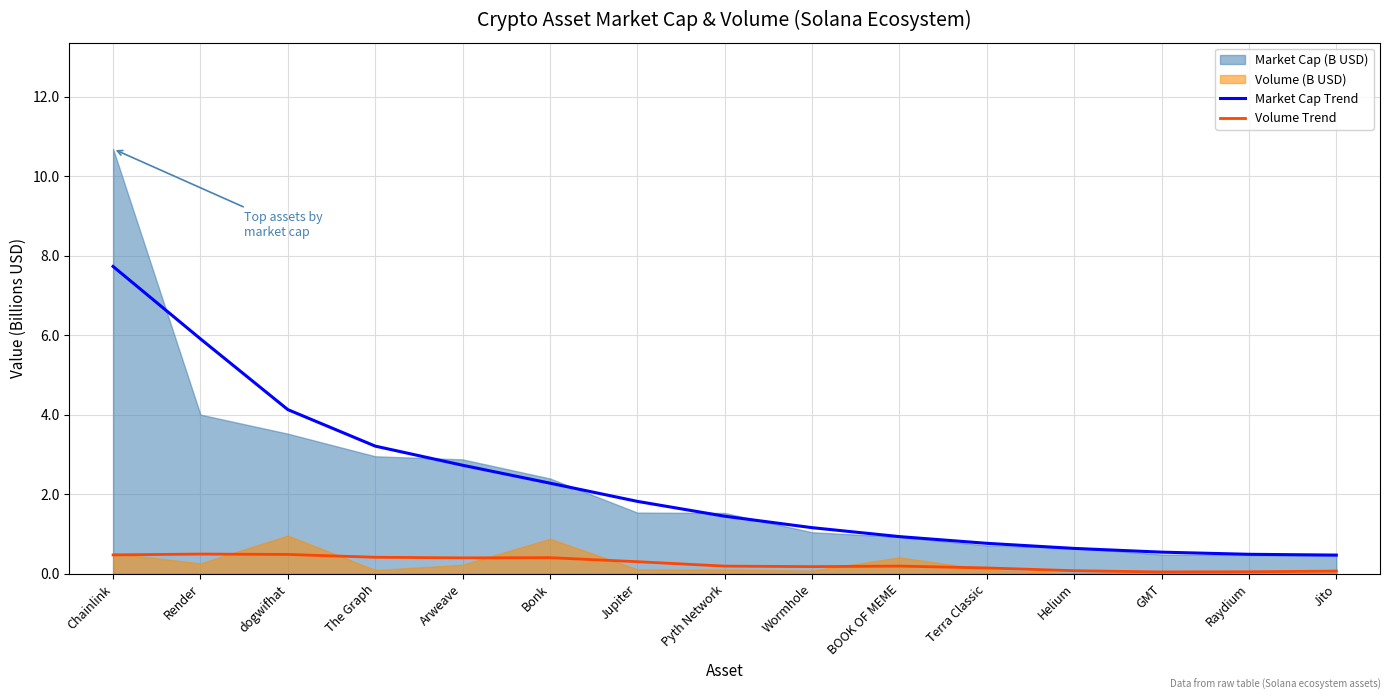

What is the total value across all series at Raydium?

0.5